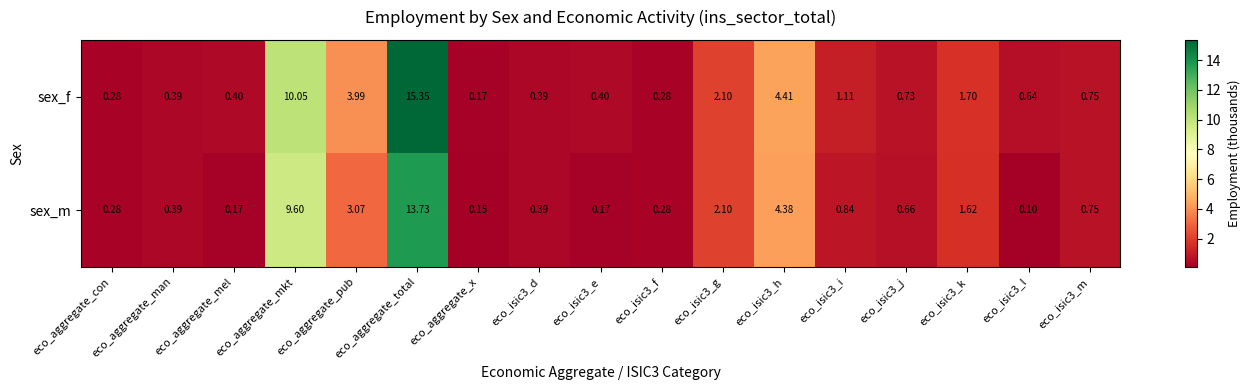

Which series has the largest total across all categories?

sex_f